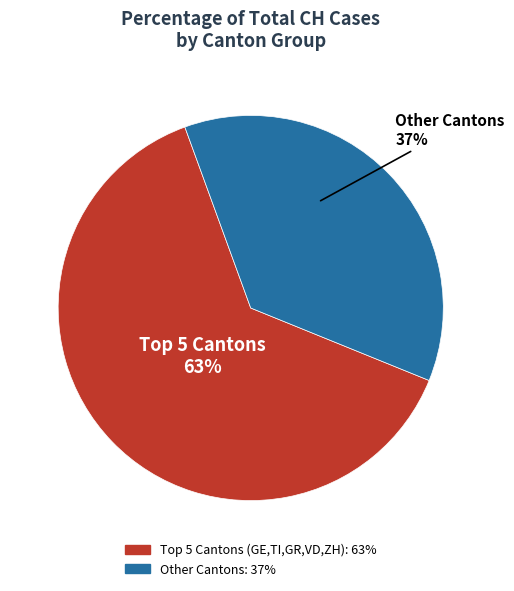

Rank the categories by value from lowest to highest.

Other Cantons, Top 5 Cantons